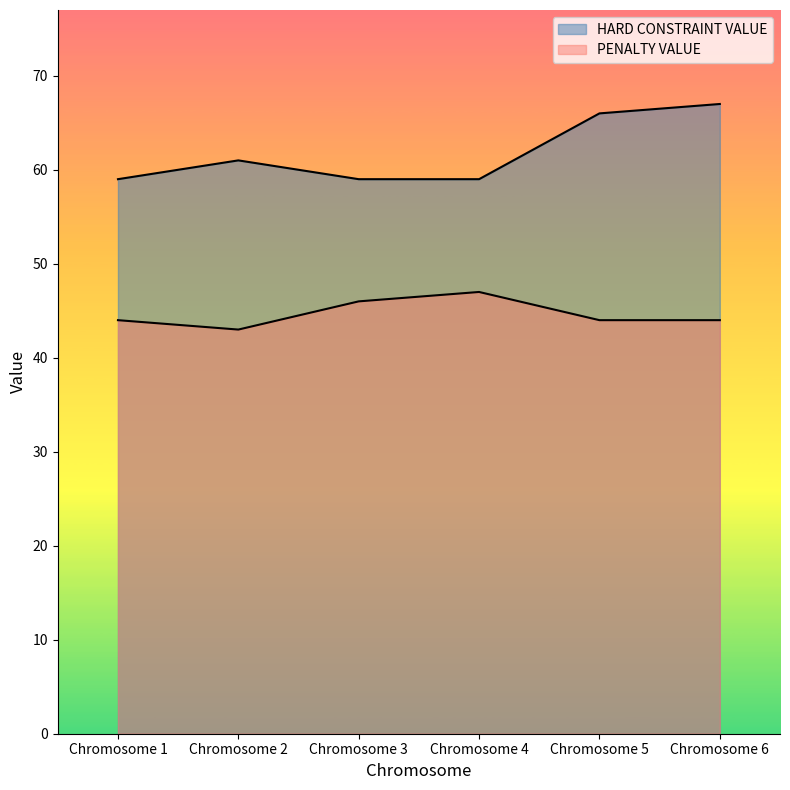

Where is the first local maximum for HARD CONSTRAINT VALUE?

Chromosome 2